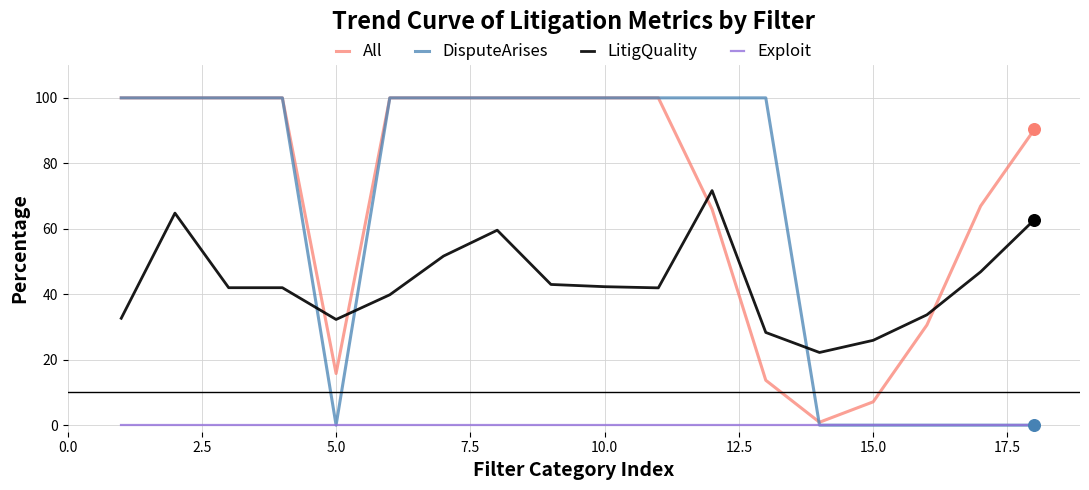

Which series has the widest spread of values?

DisputeArises